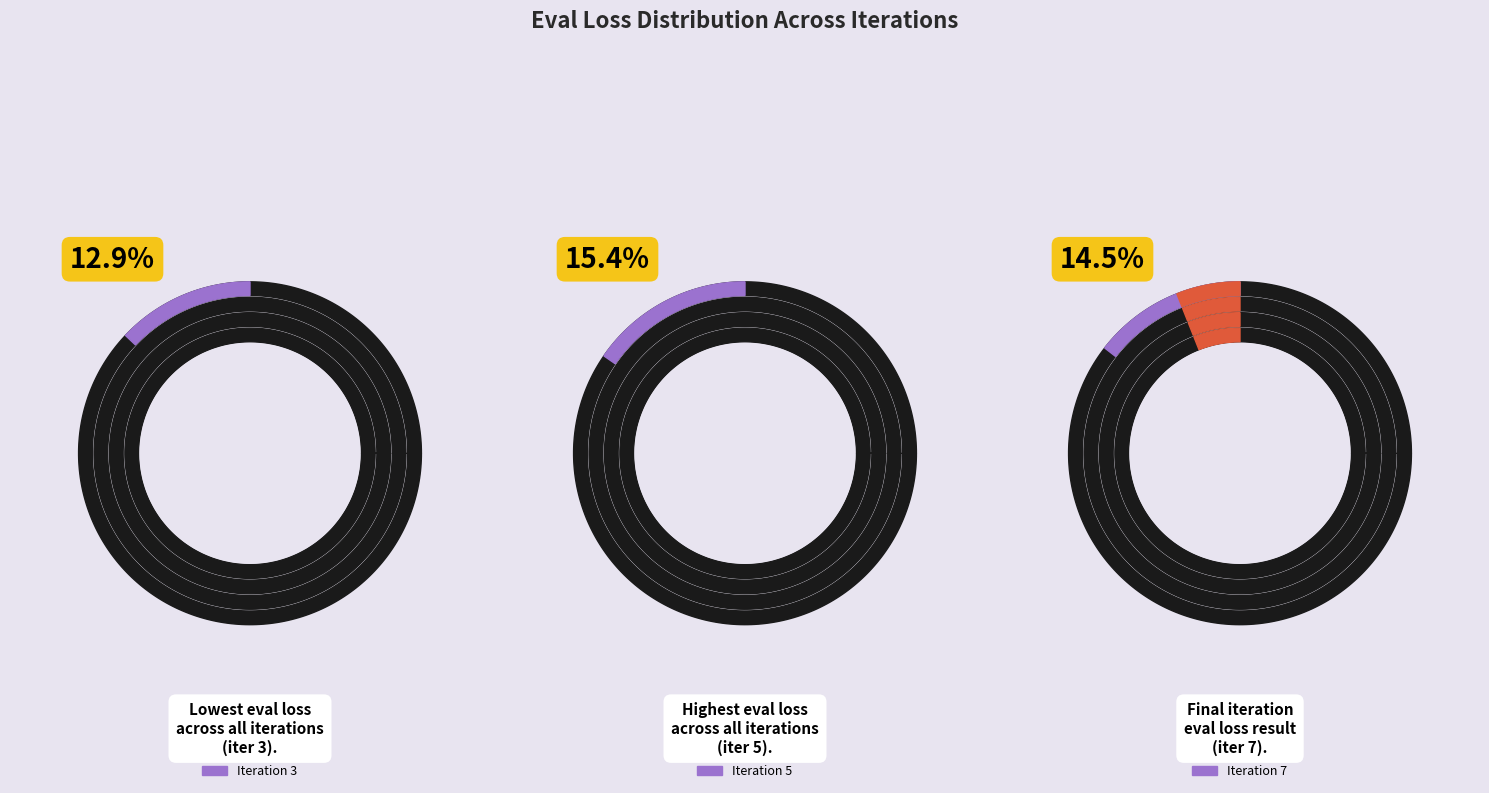

What is the smallest slice in the pie chart?

3